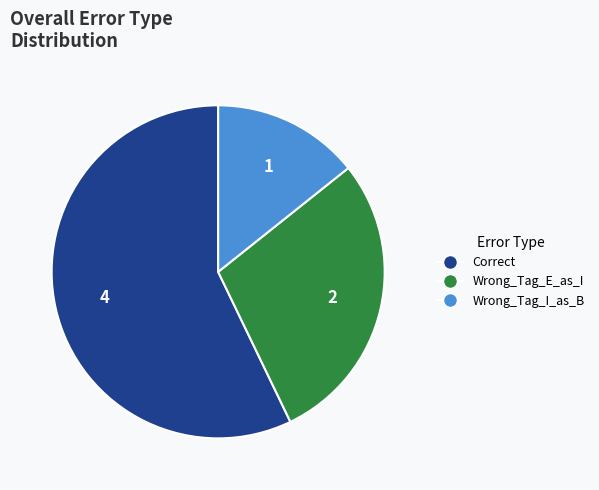

Is it true that Wrong_Tag_E_as_I is 39% of the pie?

False